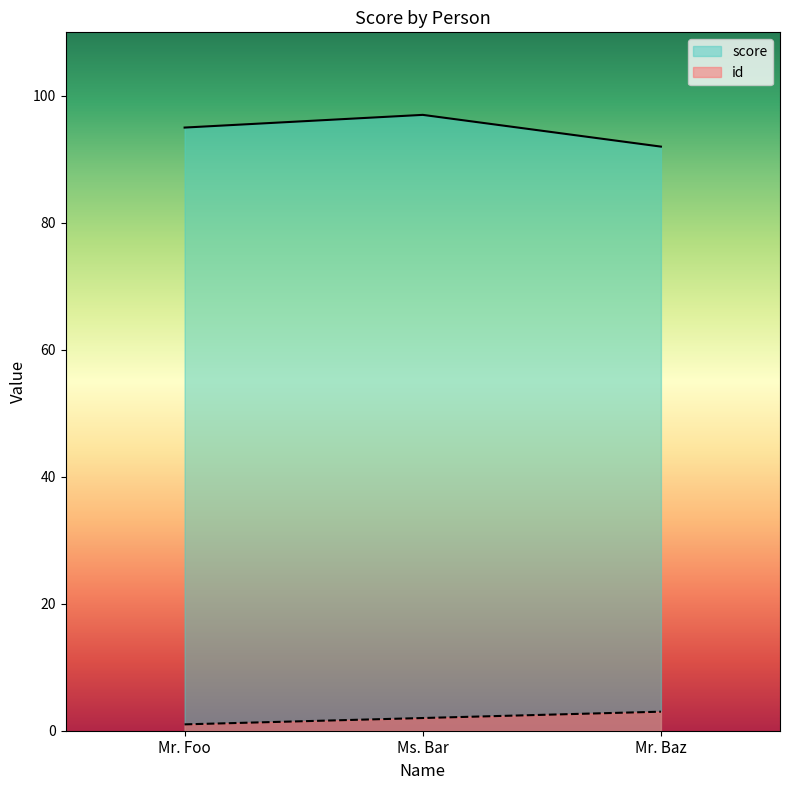

Where does the id series first go above 2?

Mr. Baz